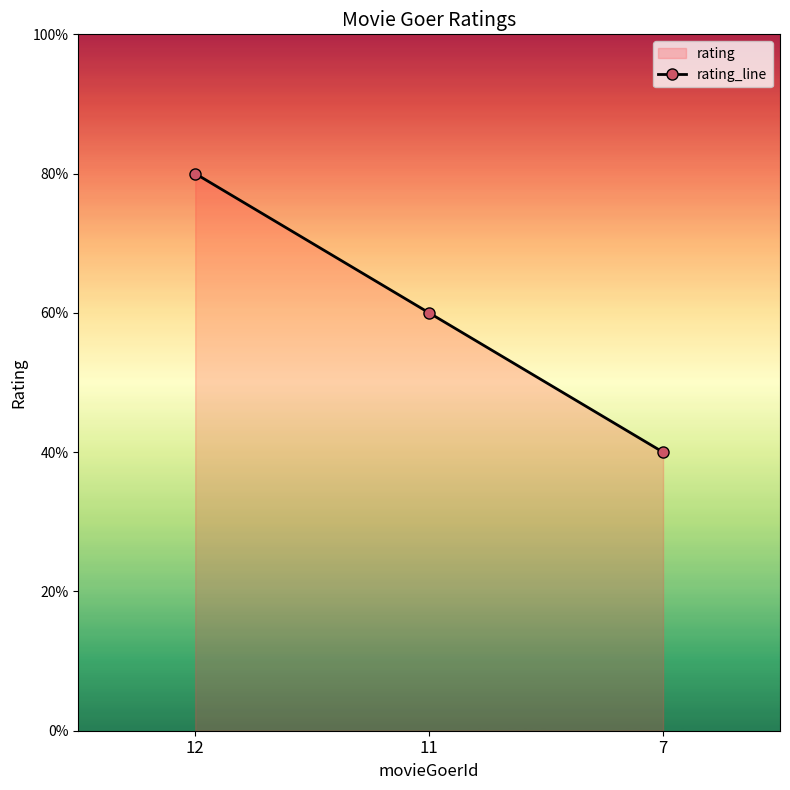

Does the chart display data point markers on the line(s)?

Yes